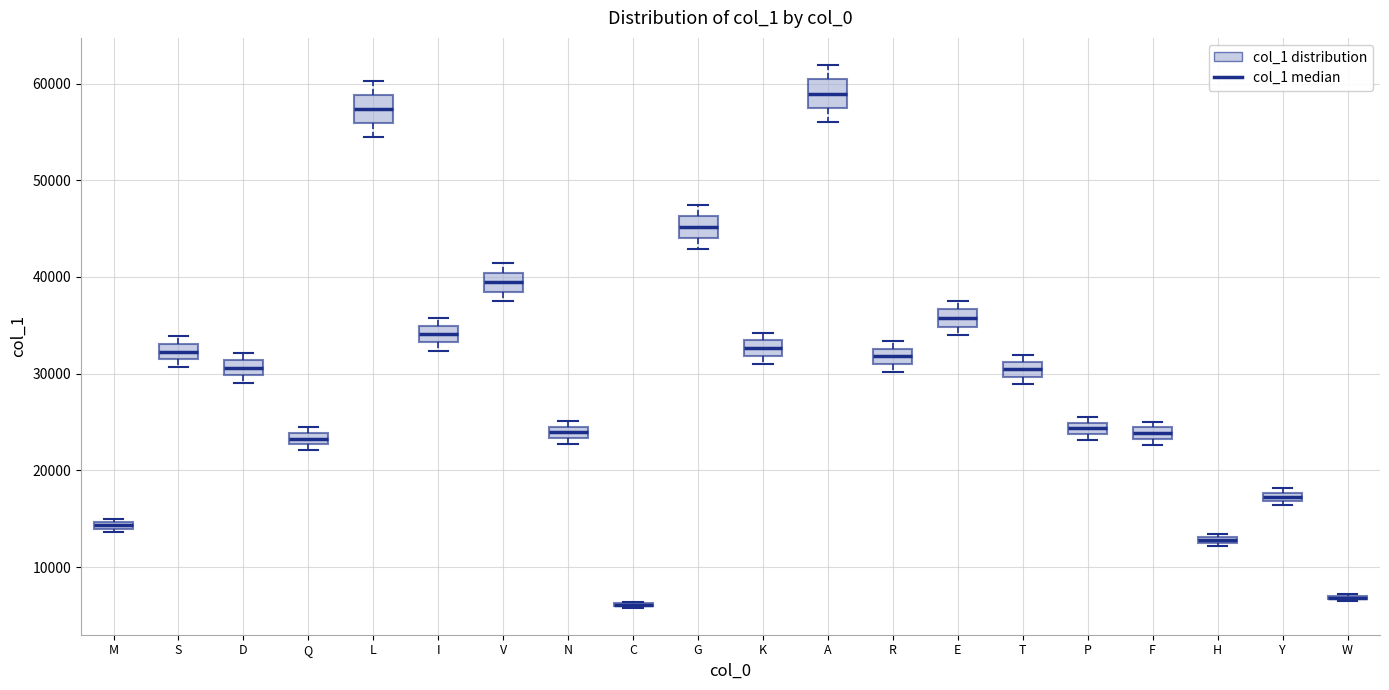

Where is the upper edge of the box for F on the y-axis? The values are not printed on the chart, so give them approximately, as read against the axis.

24000